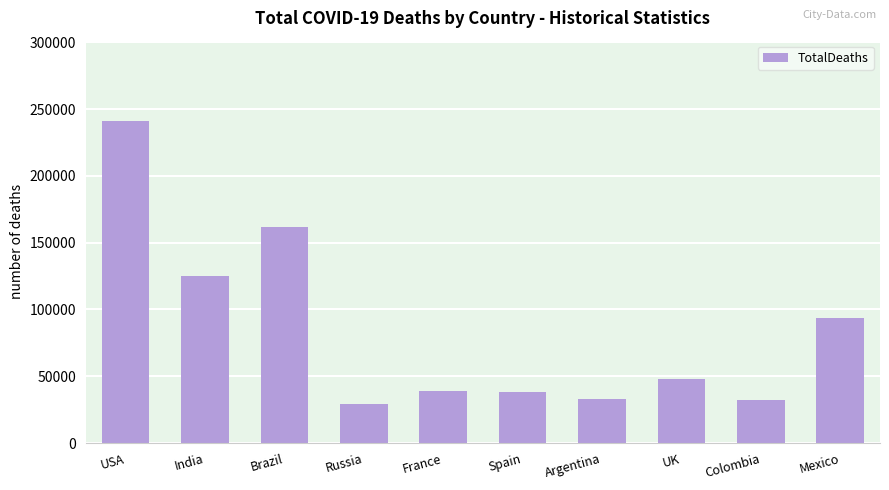

At which category does the chart reach its minimum across all series?

Russia